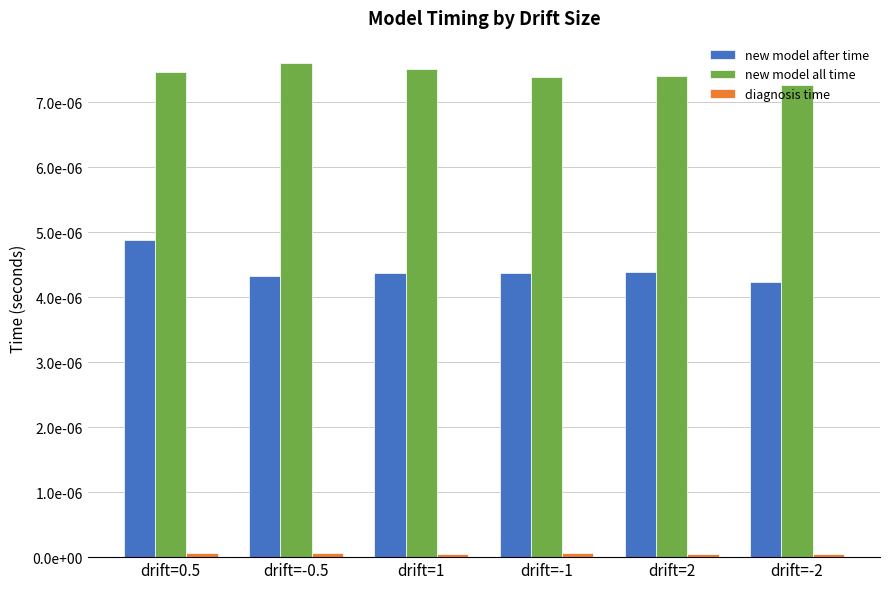

What is the label of the 5th bar from the right?

drift=-0.5